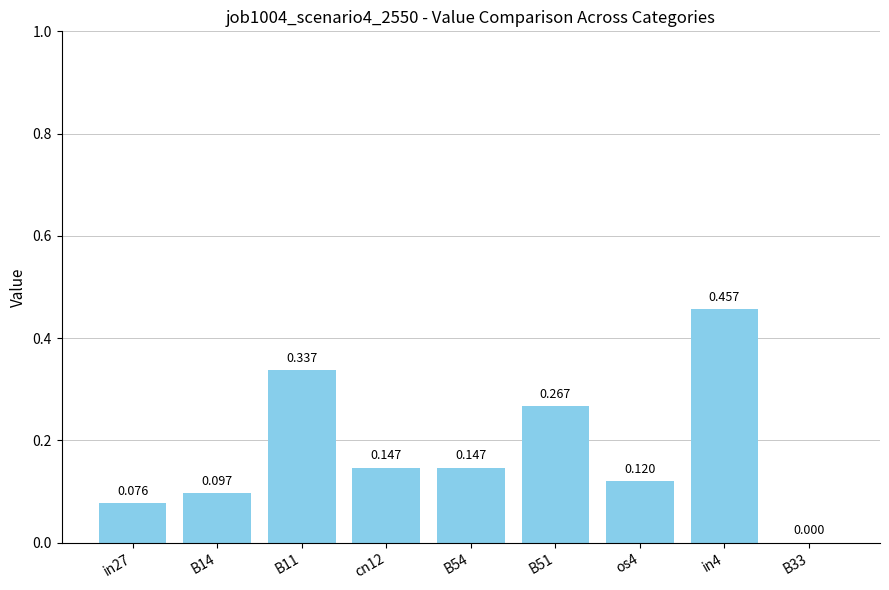

What is the average value?

0.2